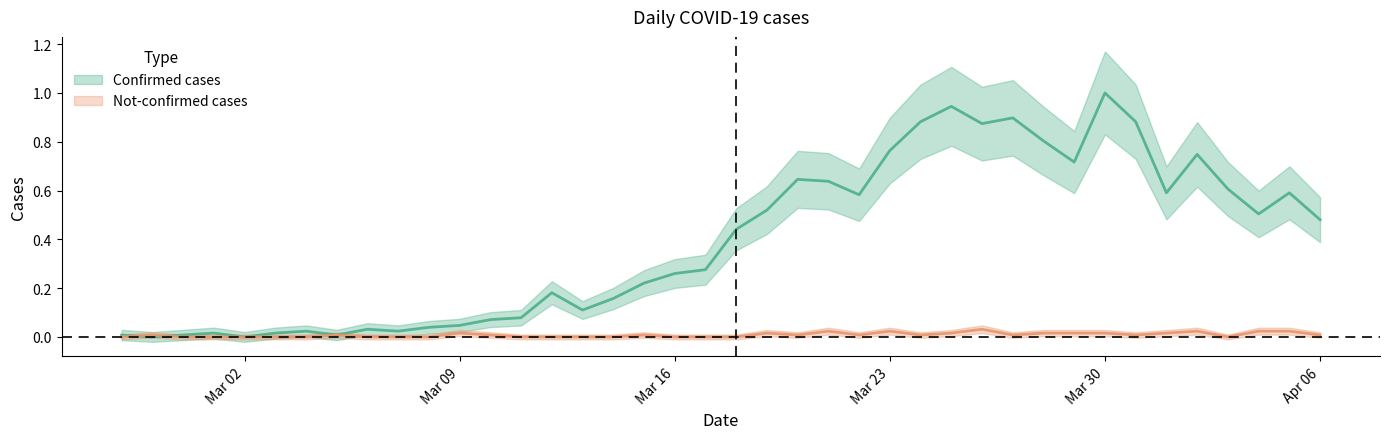

List the labels in order of not-confirmed value, smallest first.

2020-02-27, 2020-02-29, 2020-03-01, 2020-03-02, 2020-03-03, 2020-03-04, 2020-03-06, 2020-03-07, 2020-03-08, 2020-03-11, 2020-03-12, 2020-03-13, 2020-03-14, 2020-03-16, 2020-03-17, 2020-03-18, 2020-04-03, 2020-02-28, 2020-03-05, 2020-03-10, 2020-03-15, 2020-03-20, 2020-03-22, 2020-03-24, 2020-03-27, 2020-03-31, 2020-04-06, 2020-03-09, 2020-03-19, 2020-03-25, 2020-03-28, 2020-03-29, 2020-03-30, 2020-04-01, 2020-03-21, 2020-03-23, 2020-04-02, 2020-04-04, 2020-04-05, 2020-03-26